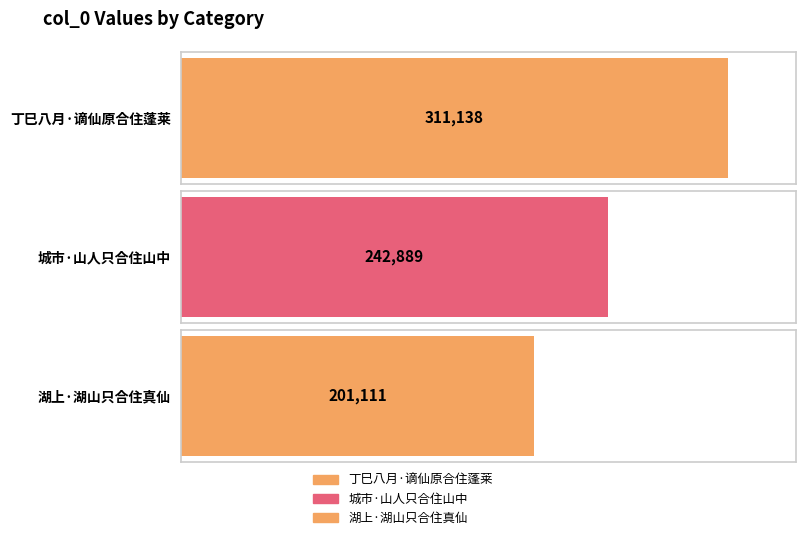

What is the change in value from 城市·山人只合住山中 to 湖上·湖山只合住真仙?

-41778